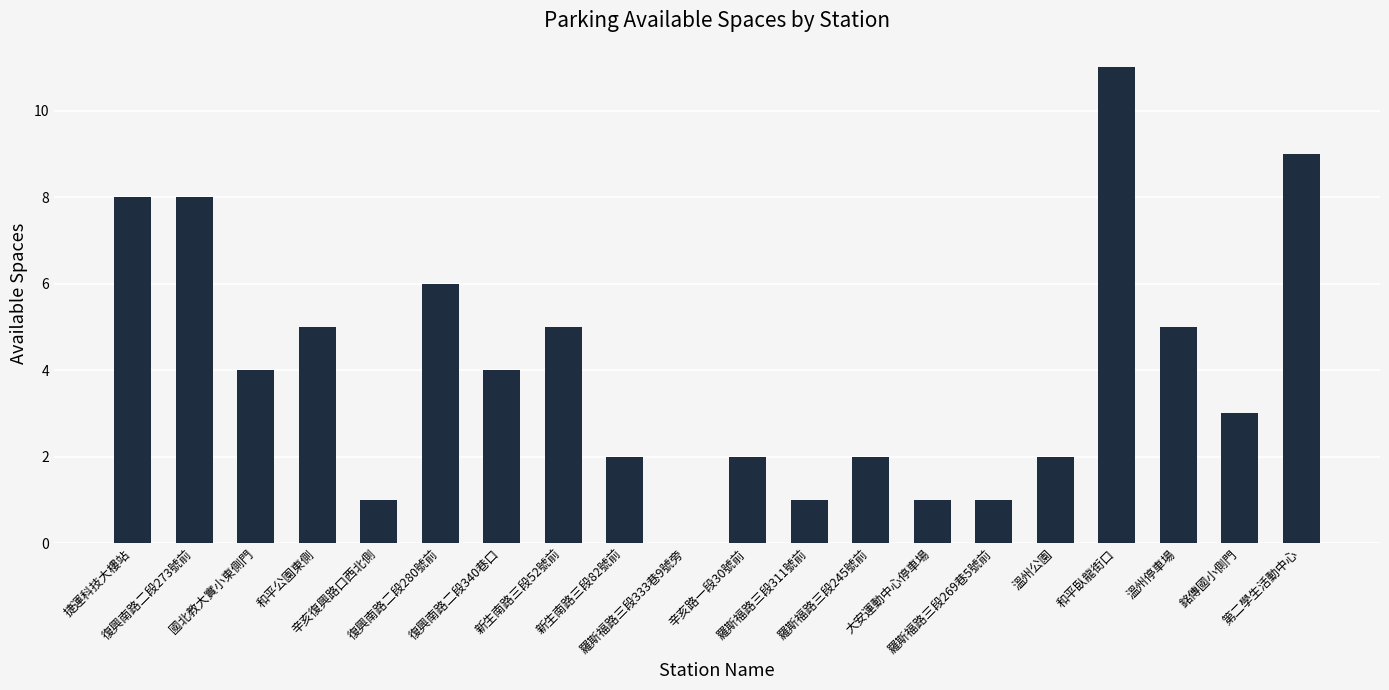

At which label does the data first exceed 4?

捷運科技大樓站